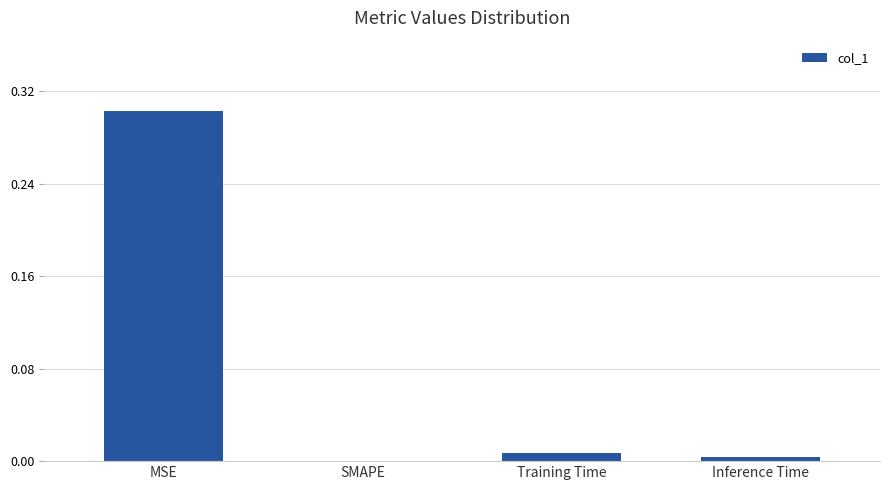

The value at MSE is 0.1. True or false?

False